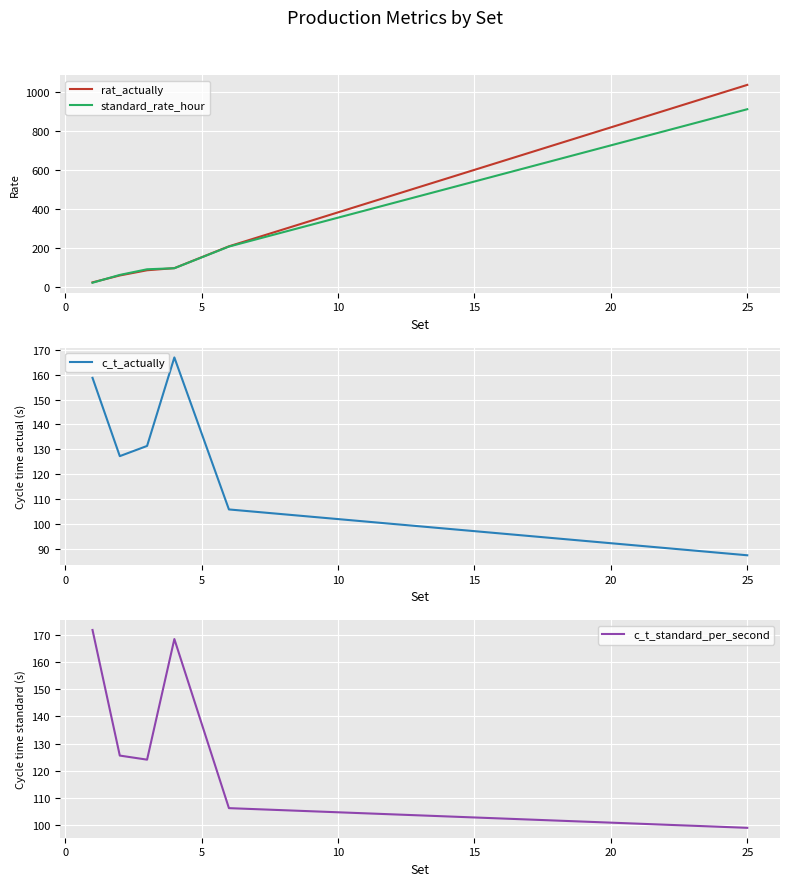

What is the maximum value for rat_actually?

1034.7